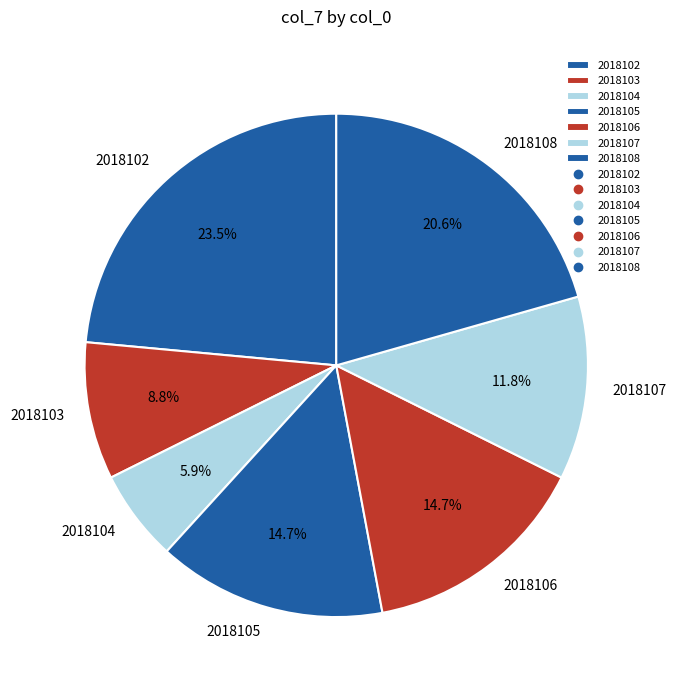

Which has a higher value, 2018107 or 2018108?

2018108